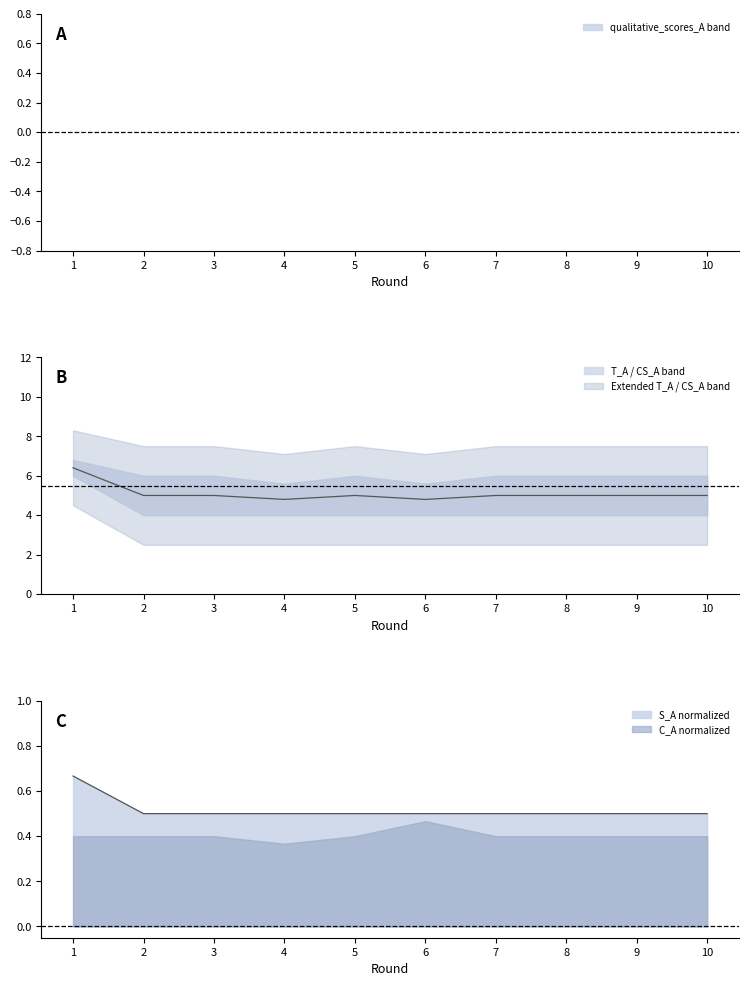

Count the CS_A values in the range 0 to 1.

10